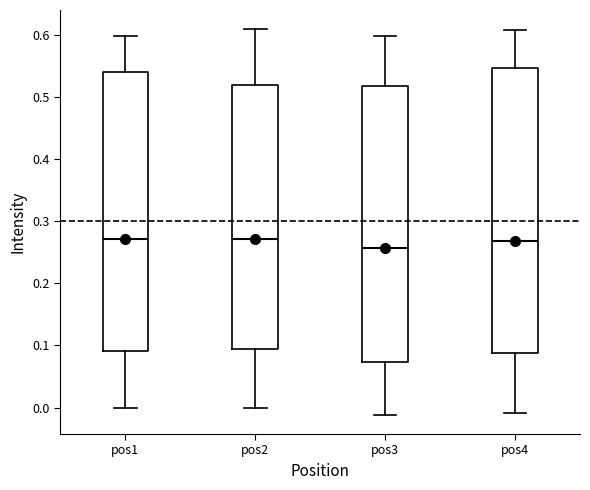

Reading left to right, transcribe this box plot: for each box, give where its median line is, the range the box spans, and where its two whiskers end, as read against the y-axis. The values are not printed on the chart, so give them approximately, as read against the axis.

pos1: median 0.27, box 0.09 to 0.54, whiskers 0.00 to 0.60
pos2: median 0.27, box 0.09 to 0.52, whiskers 0.00 to 0.61
pos3: median 0.26, box 0.07 to 0.52, whiskers -0.01 to 0.60
pos4: median 0.27, box 0.09 to 0.55, whiskers -0.01 to 0.61